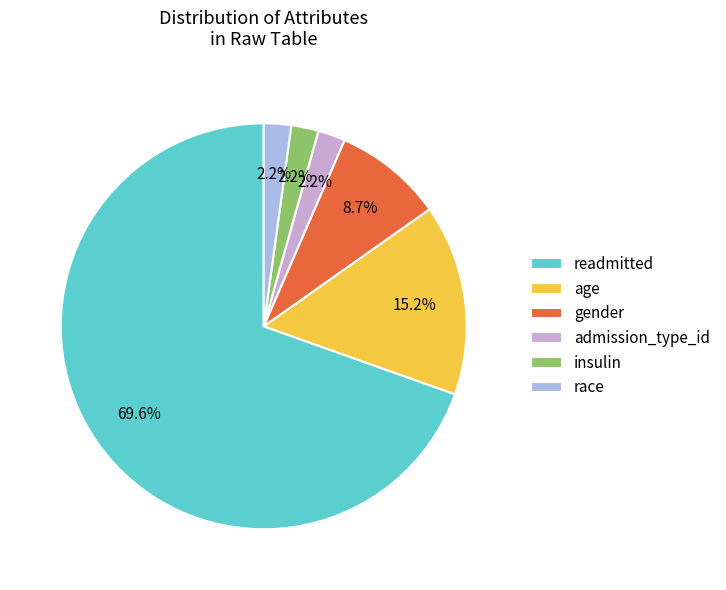

To the nearest percent, what percentage of the pie is age?

15%